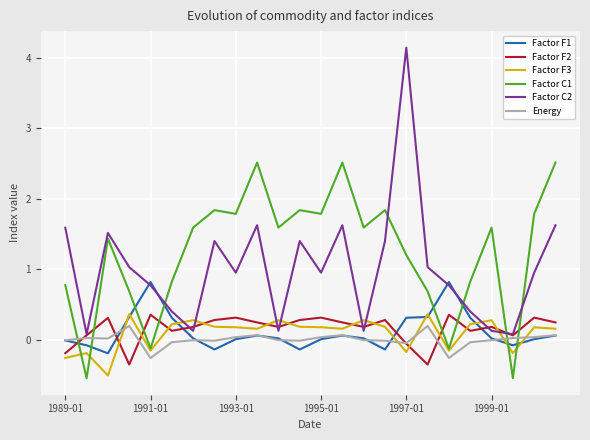

Which series has the largest range (max minus min)?

Factor C2